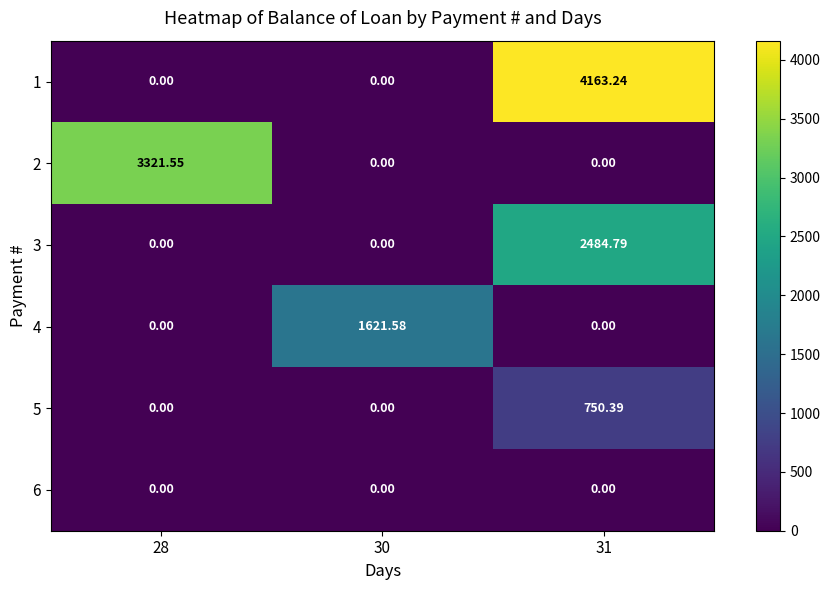

Which series has the largest total across all categories?

1